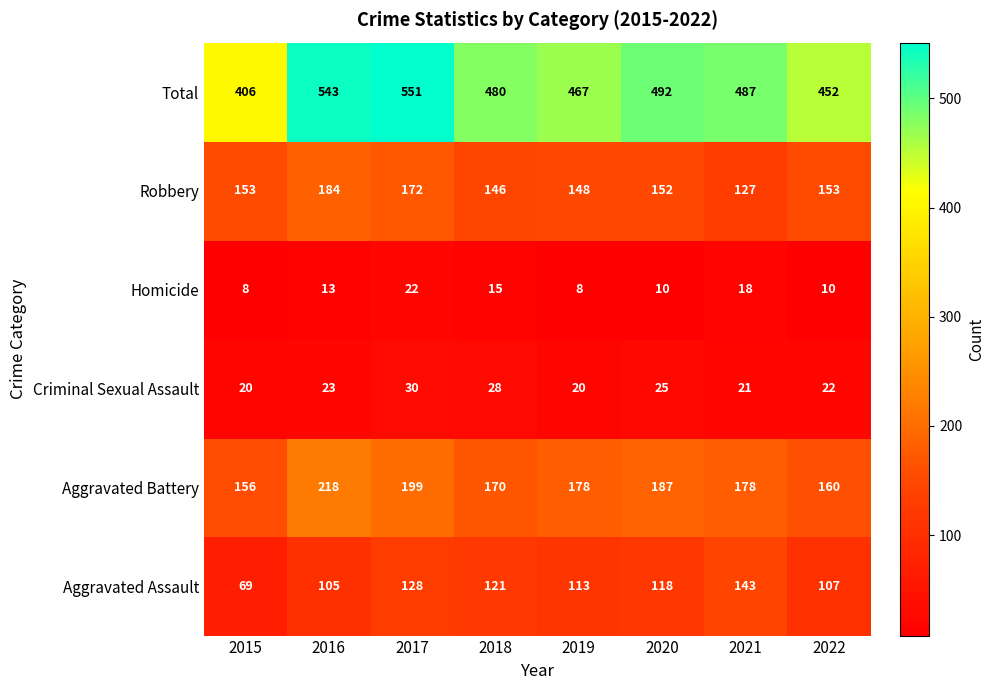

At how many categories does at least one series exceed 73?

8